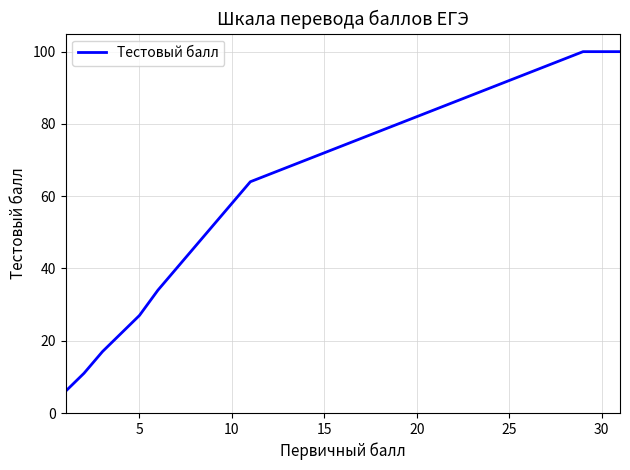

What is the difference between the maximum and minimum values?

94